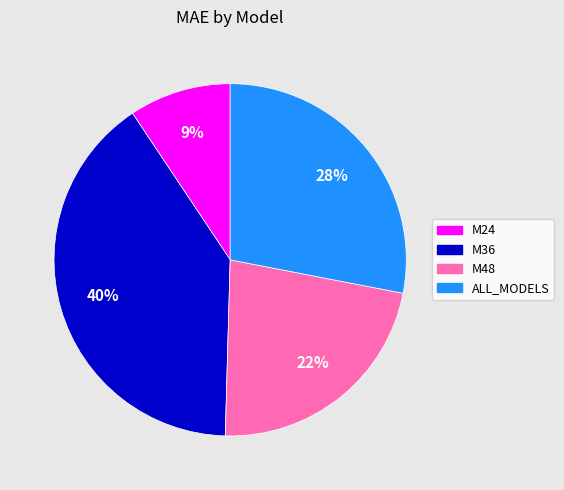

Which category has the biggest portion of the pie?

M36